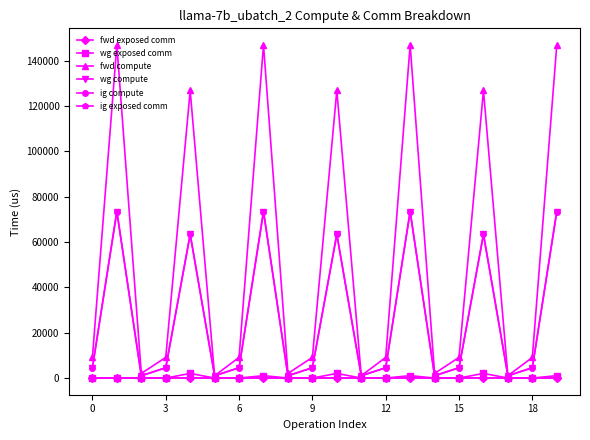

Reading right to left, extract all data points from this chart.

fwd exposed comm: 0.0	0.0	0.0	0.0	0.0	0.0	0.0	0.0	0.0	0.0	0.0	0.0	0.0	0.0	0.0	0.0	0.0	0.0	0.0	0.0
wg exposed comm: 1072.5	0.0	0.0	2054.4	0.0	0.0	1072.5	0.0	0.0	2054.4	0.0	0.0	1072.5	0.0	0.0	2054.4	0.0	0.0	0.0	0.0
fwd compute: 146984.1	9122.6	1022.3	126903.9	9122.6	2044.7	146984.1	9122.6	1022.3	126903.9	9122.6	2044.7	146984.1	9122.6	1022.3	126903.9	9122.6	2044.7	146984.1	9122.6
wg compute: 73492.1	4561.3	1022.3	63451.9	4561.3	1022.3	73492.1	4561.3	1022.3	63451.9	4561.3	1022.3	73492.1	4561.3	1022.3	63451.9	4561.3	1022.3	73492.1	4561.3
ig compute: 73492.1	4561.3	1022.3	63451.9	4561.3	1022.3	73492.1	4561.3	1022.3	63451.9	4561.3	1022.3	73492.1	4561.3	1022.3	63451.9	4561.3	1022.3	73492.1	4561.3
ig exposed comm: 0.0	0.0	0.0	0.0	0.0	0.0	0.0	0.0	0.0	0.0	0.0	0.0	0.0	0.0	0.0	0.0	0.0	0.0	0.0	0.0